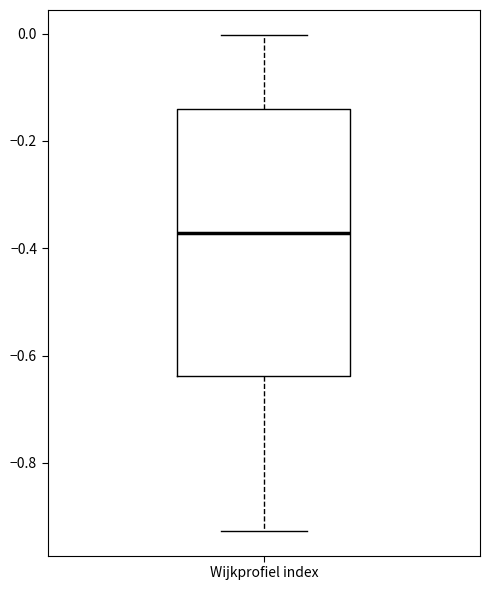

Transcribe this box plot: give where the median line is, the range the box spans, and where the two whiskers end, as read against the y-axis. The values are not printed on the chart, so give them approximately, as read against the axis.

median -0.38, box -0.64 to -0.14, whiskers -0.92 to 0.00